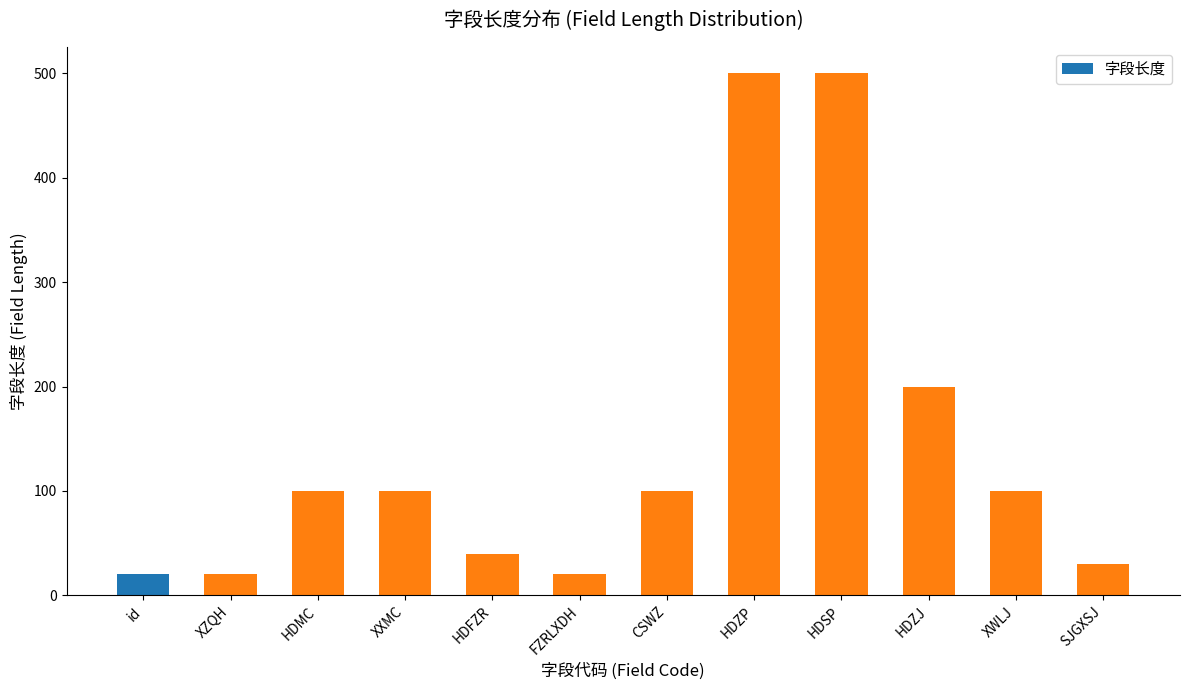

What is the label of the 6th bar from the left?

FZRLXDH